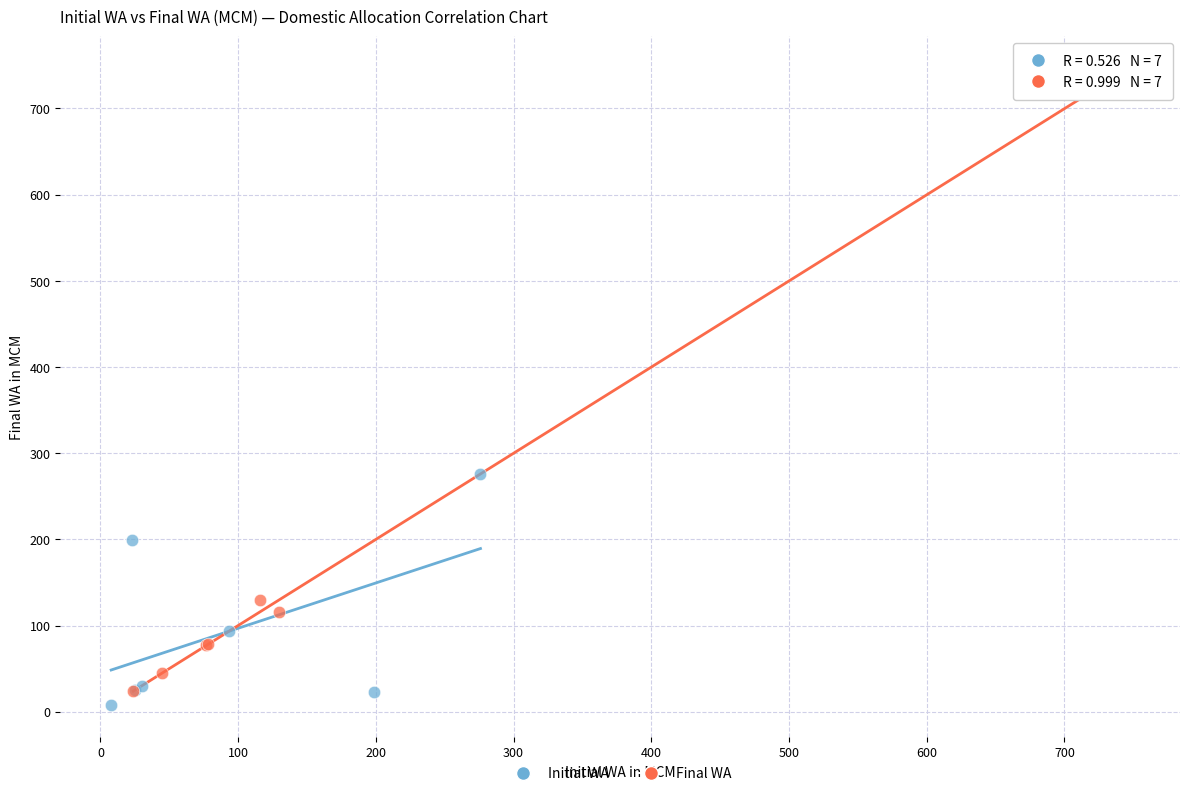

Which series contains the highest Y value?

Final WA